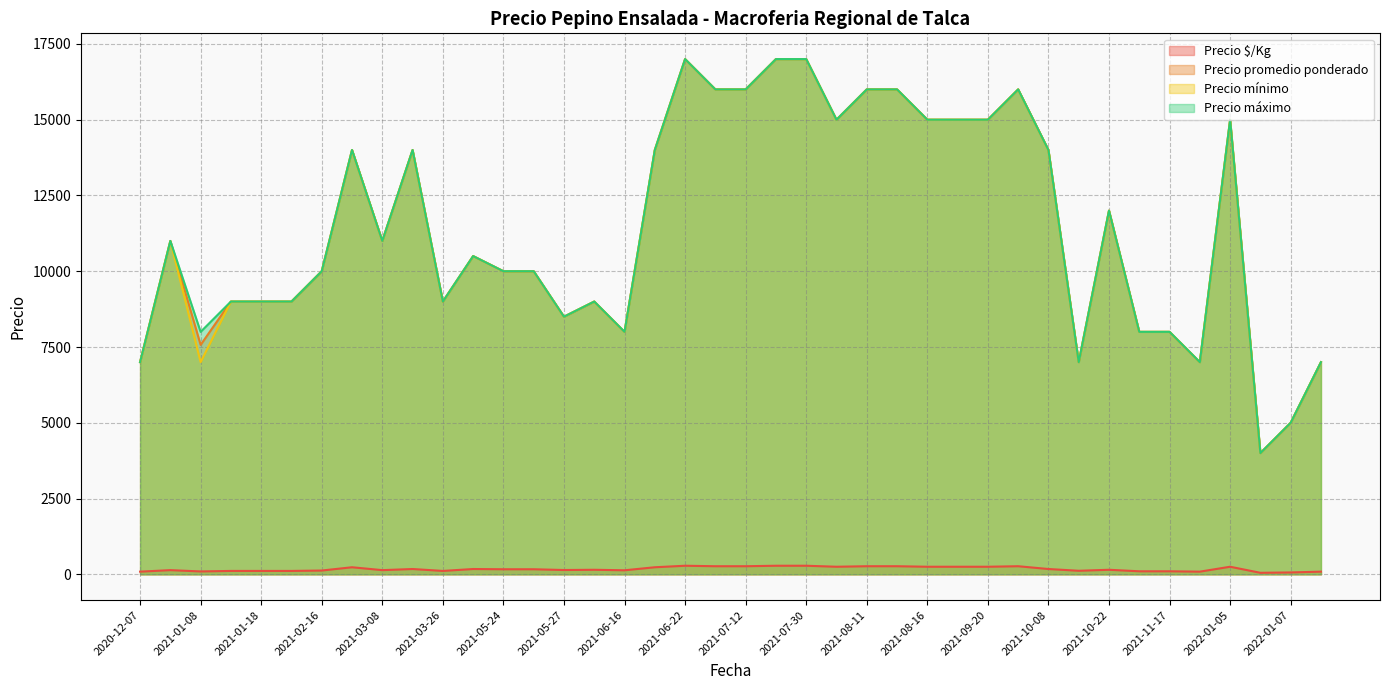

How many lines are shown in the chart?

4